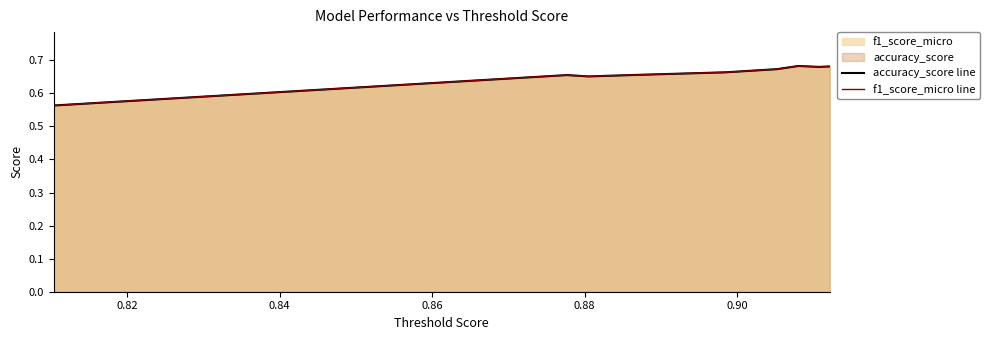

True or false: accuracy_score line and f1_score_micro line cross at least once.

False